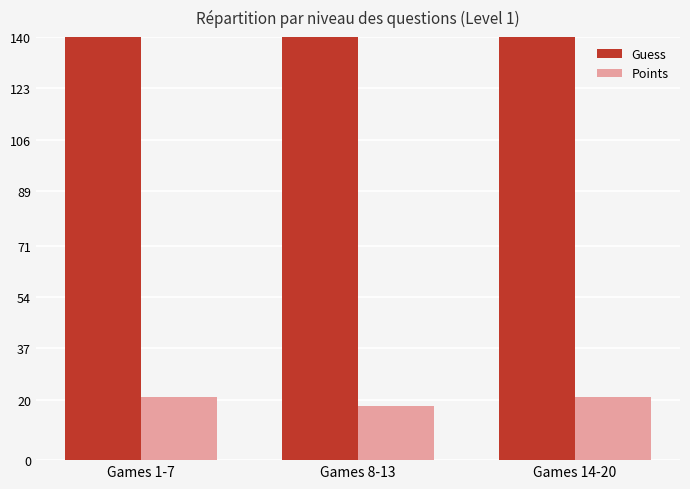

Is the value of Points at Games 14-20 greater than the value of Guess at Games 8-13?

No